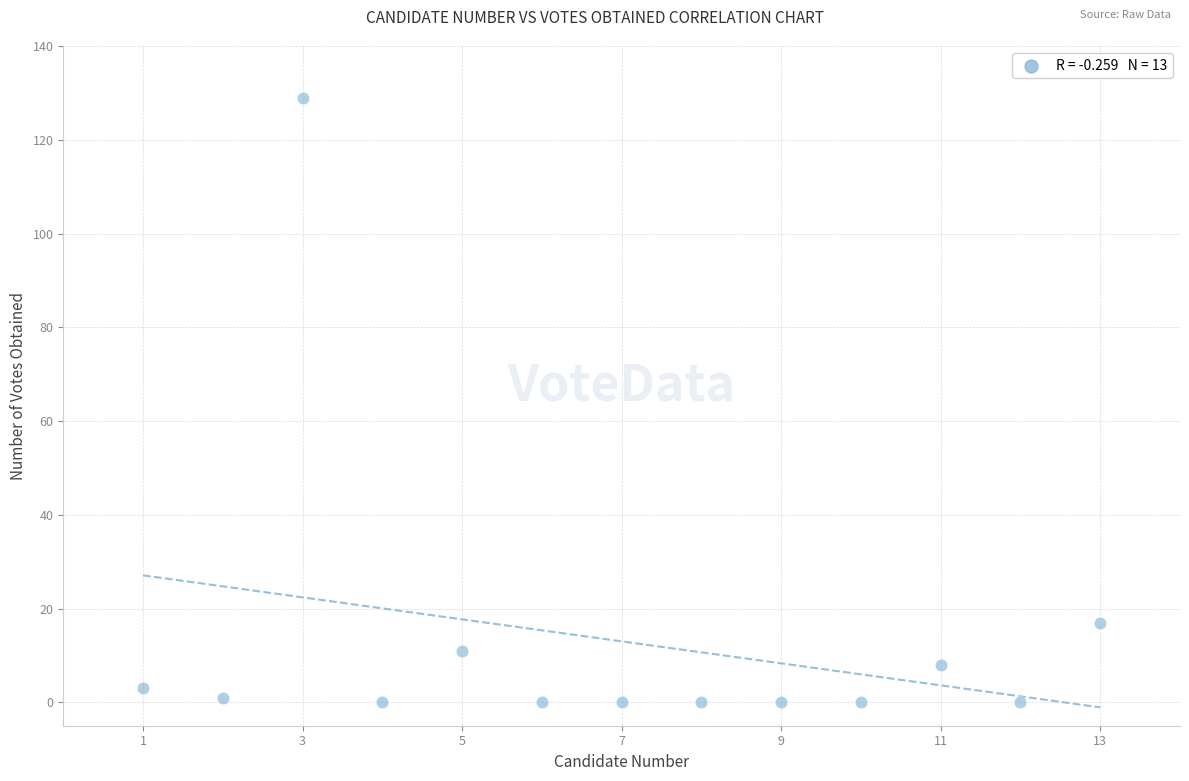

What is the range of Y values (max minus min)?

129